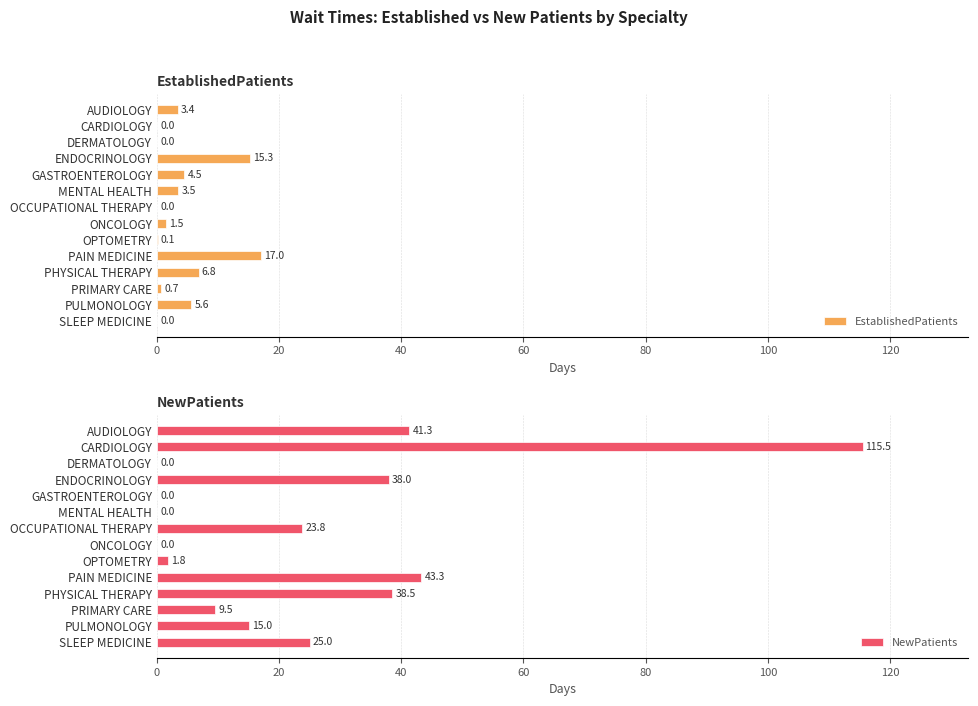

Where is EstablishedPatients nearest to the value 8?

PHYSICAL THERAPY